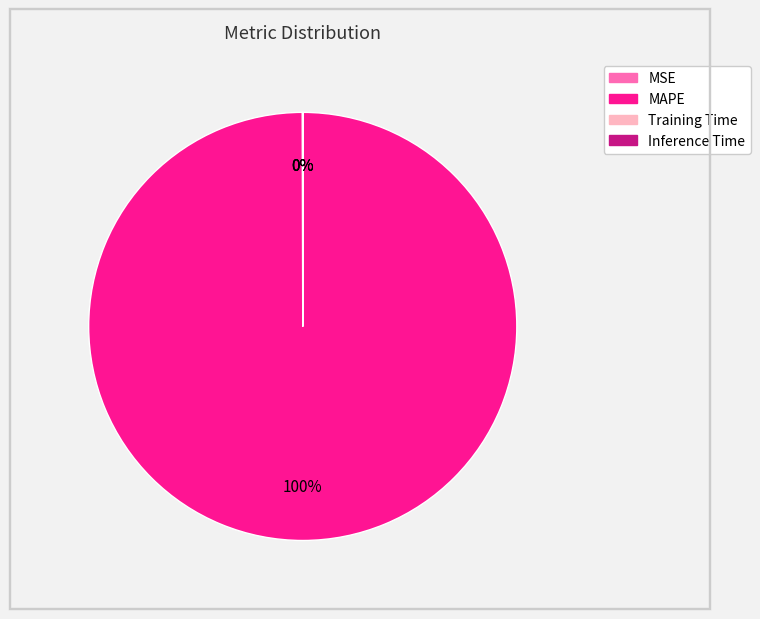

To the nearest percent, what is the average slice percentage?

25%